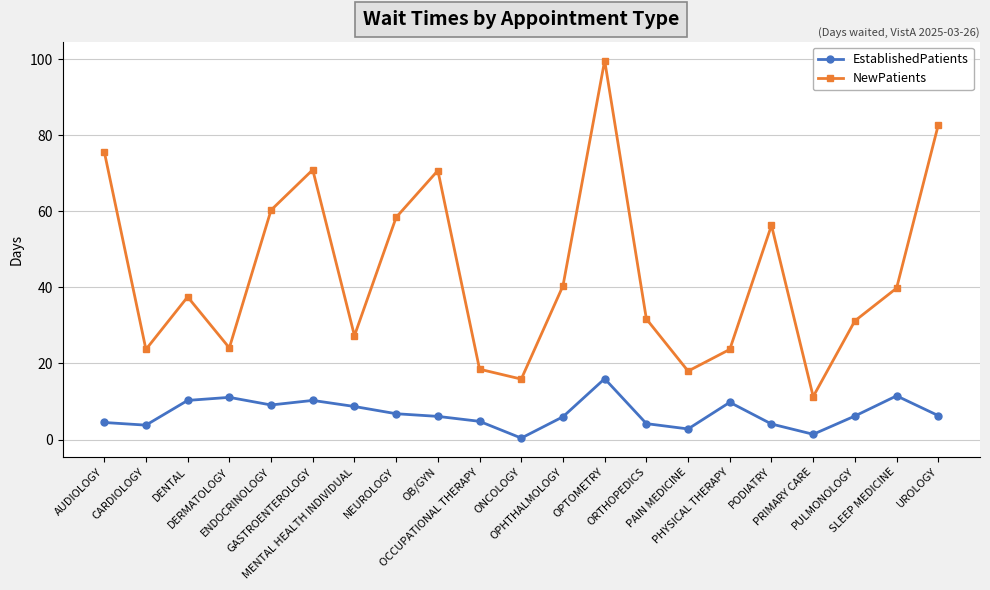

Which category has the highest value across all series?

OPTOMETRY